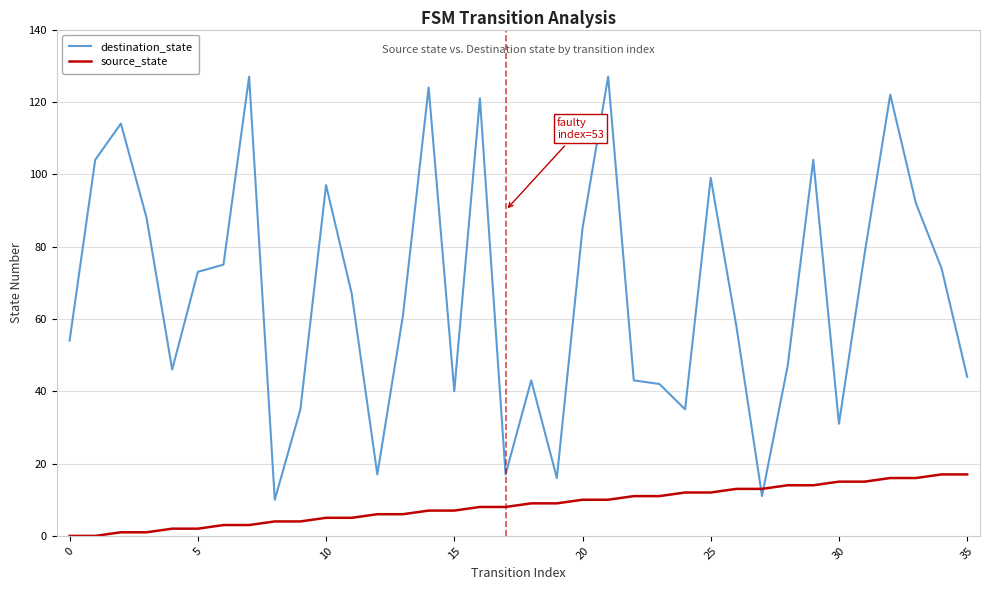

True or false: destination_state and source_state cross at least once.

True